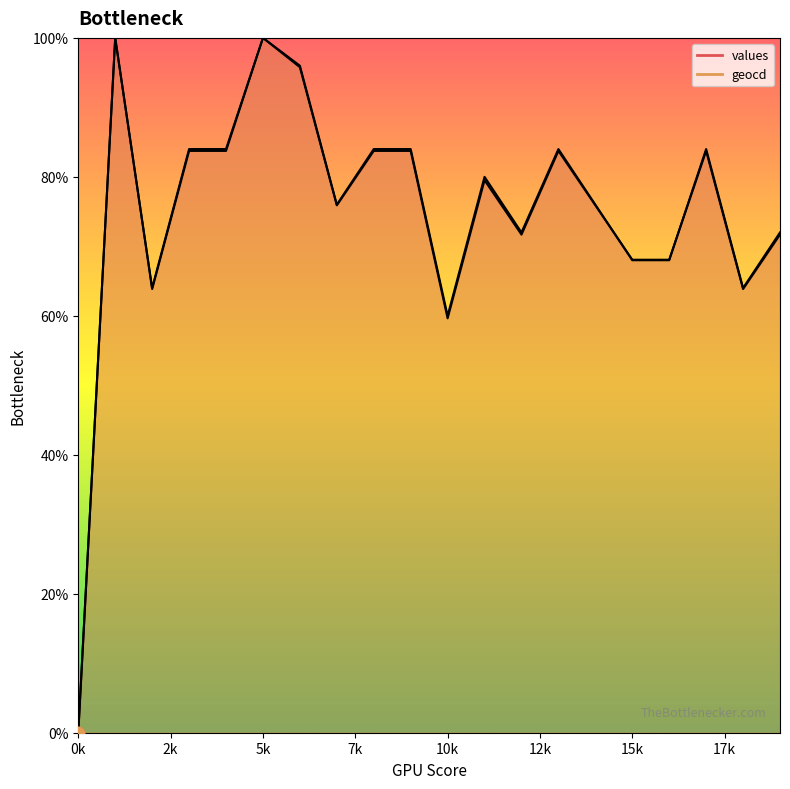

At how many categories does at least one series exceed 47?

19